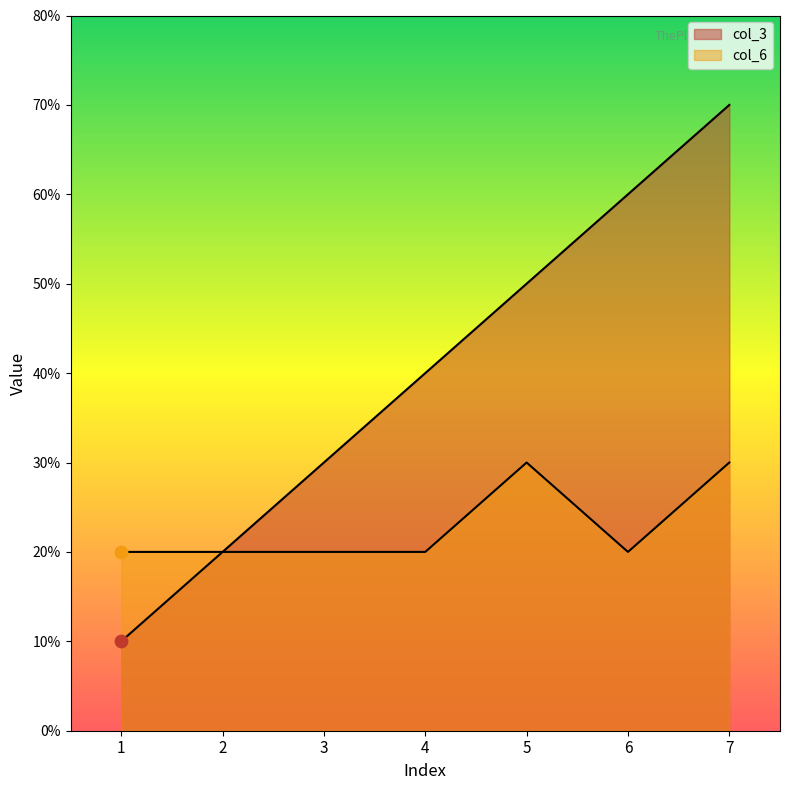

At how many categories does at least one series exceed 3?

4